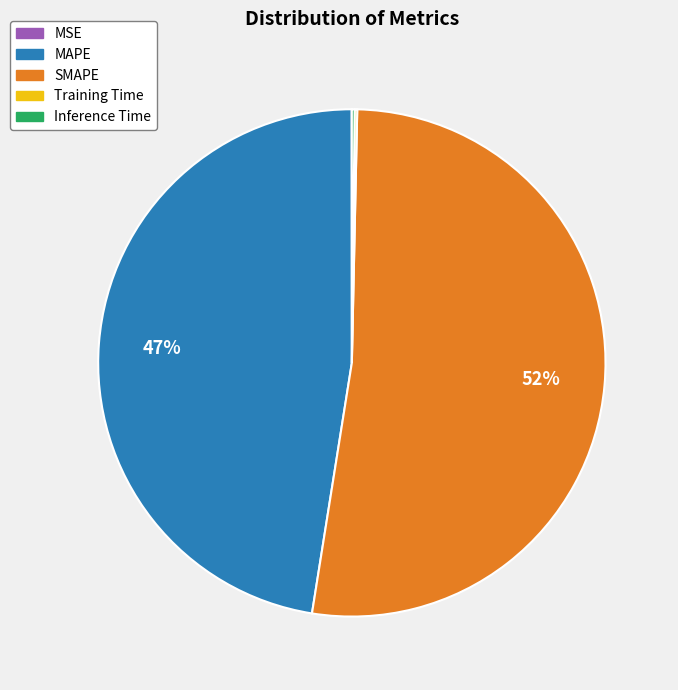

Which category accounts for the majority?

SMAPE